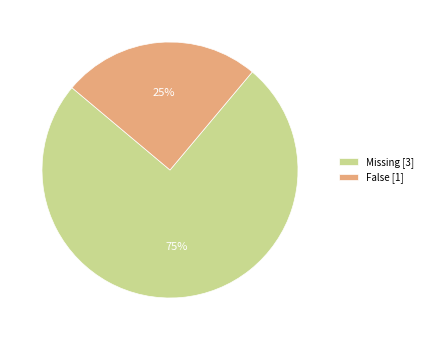

How many slices are in this pie chart?

2